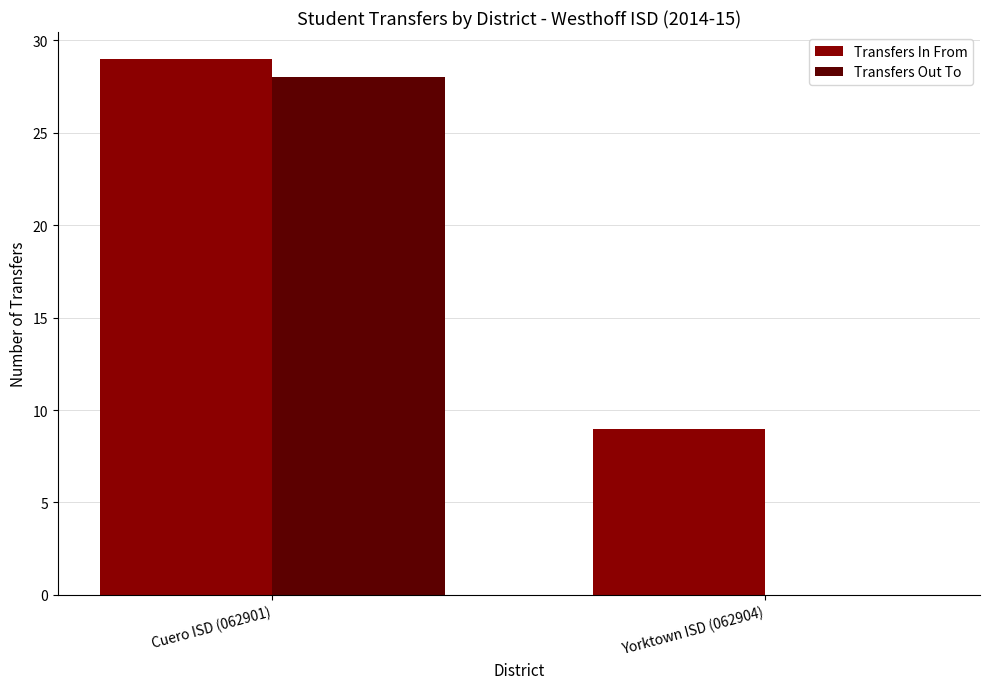

Is the value of Transfers In From at Cuero ISD (062901) greater than the value of Transfers Out To at Cuero ISD (062901)?

Yes